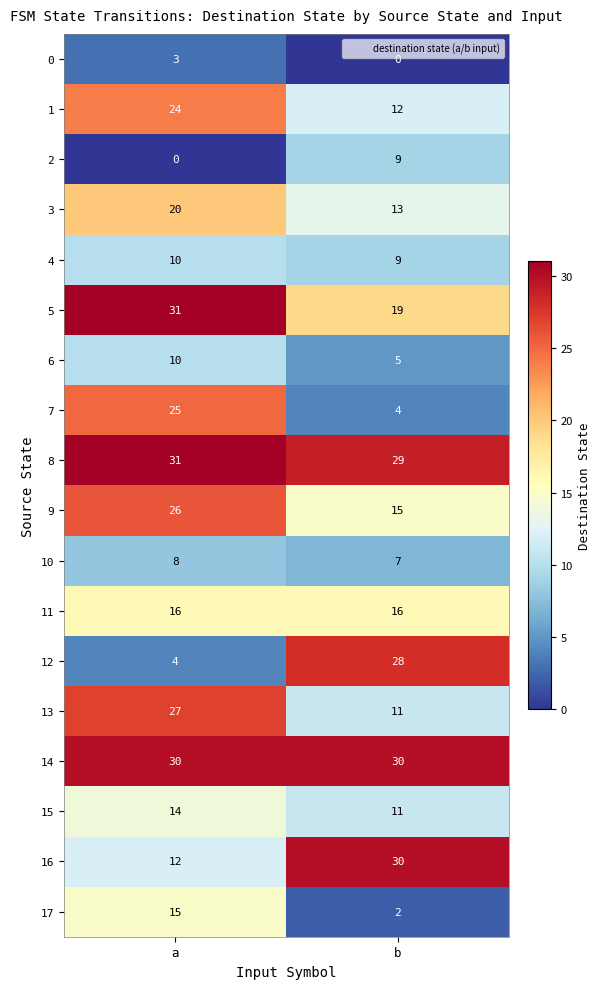

Which series has the largest range (max minus min)?

12